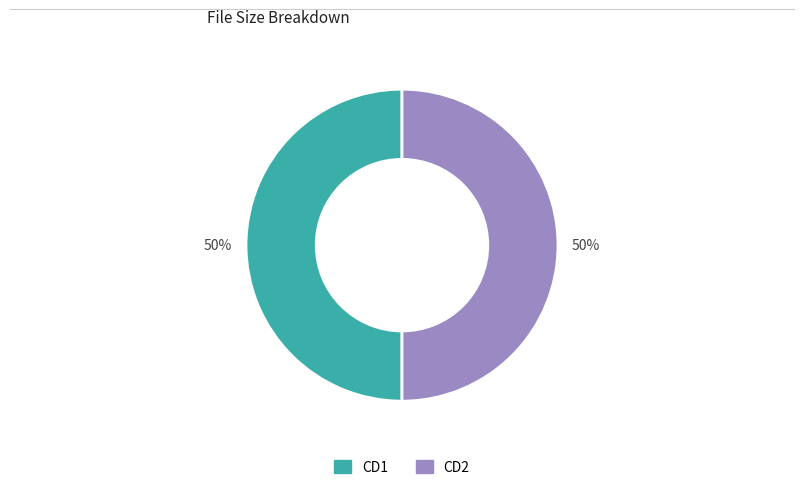

To the nearest percent, what is the average slice percentage?

50%